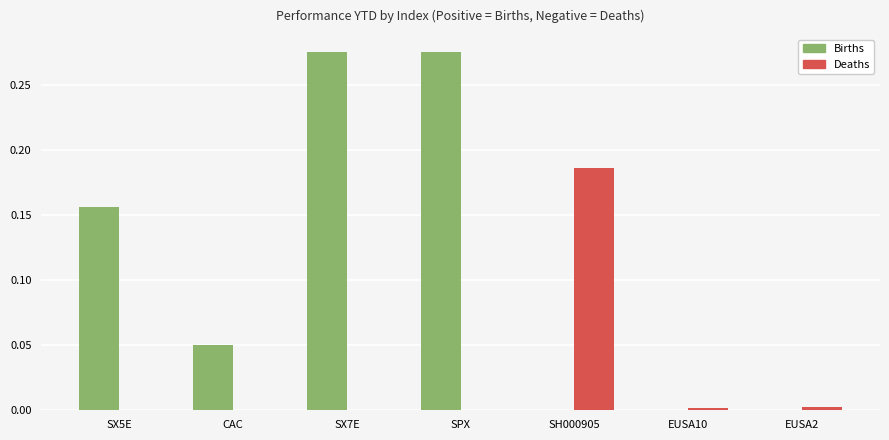

Is the value of Births at SX5E greater than the value of Deaths at SX5E?

Yes